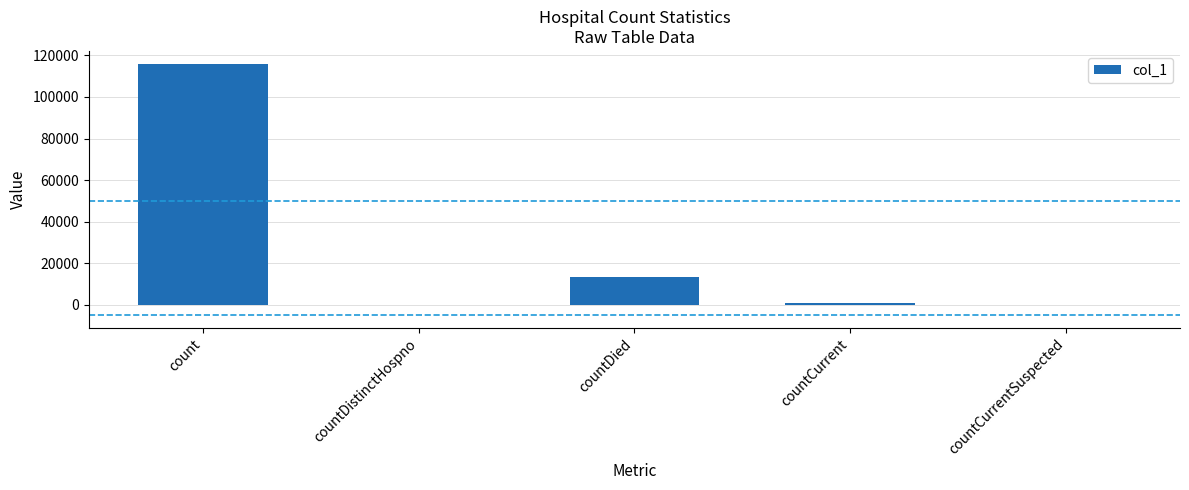

What is the change in value from countDied to countCurrentSuspected?

-13427